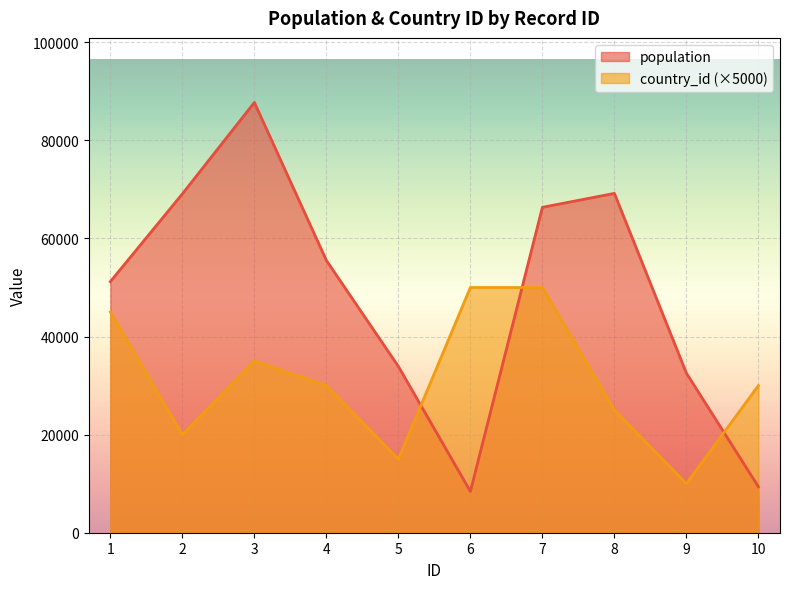

At how many categories does at least one series exceed 70267?

1